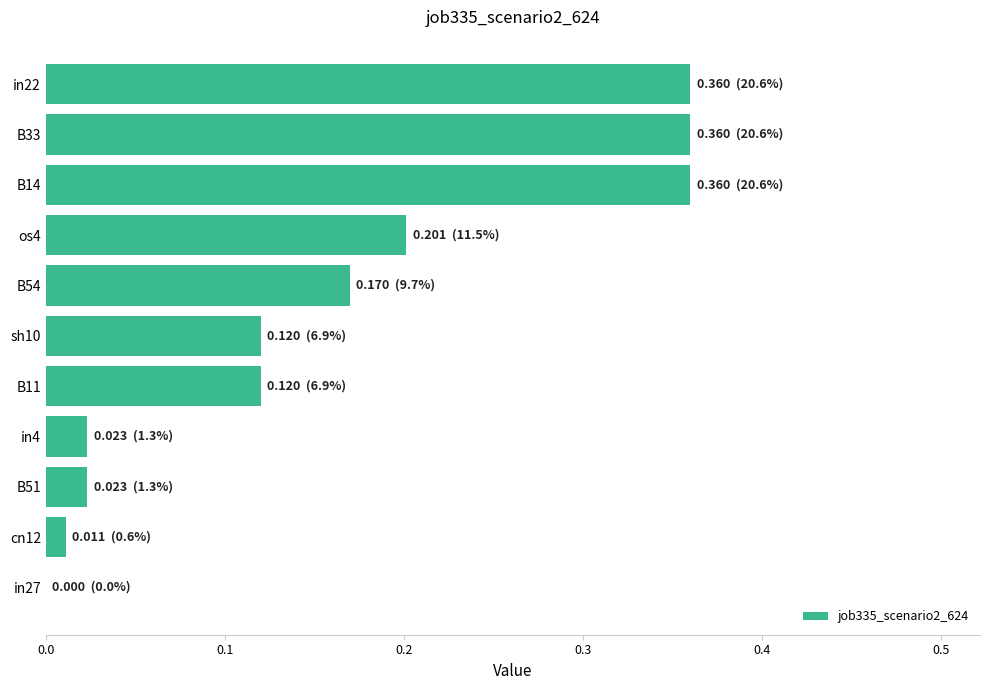

Are the bars grouped side by side (vs. stacked)?

No